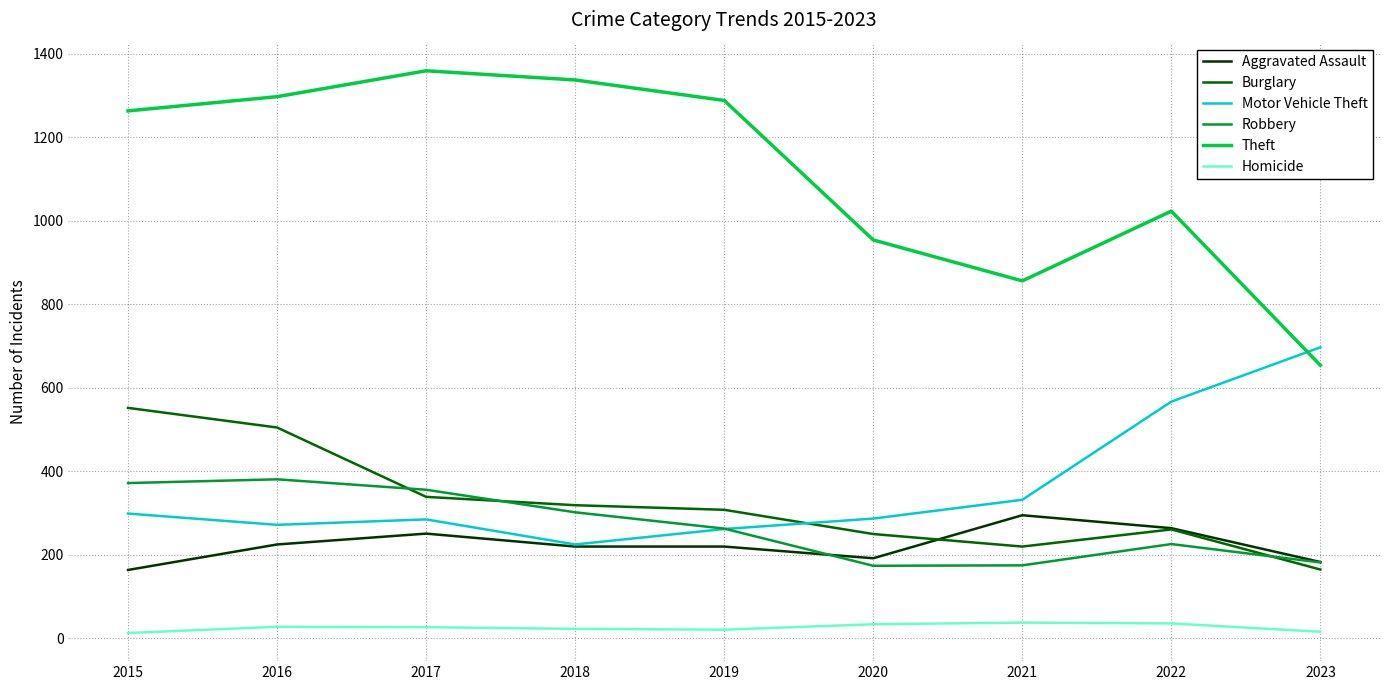

Which category has the lowest value in the Theft series?

2023